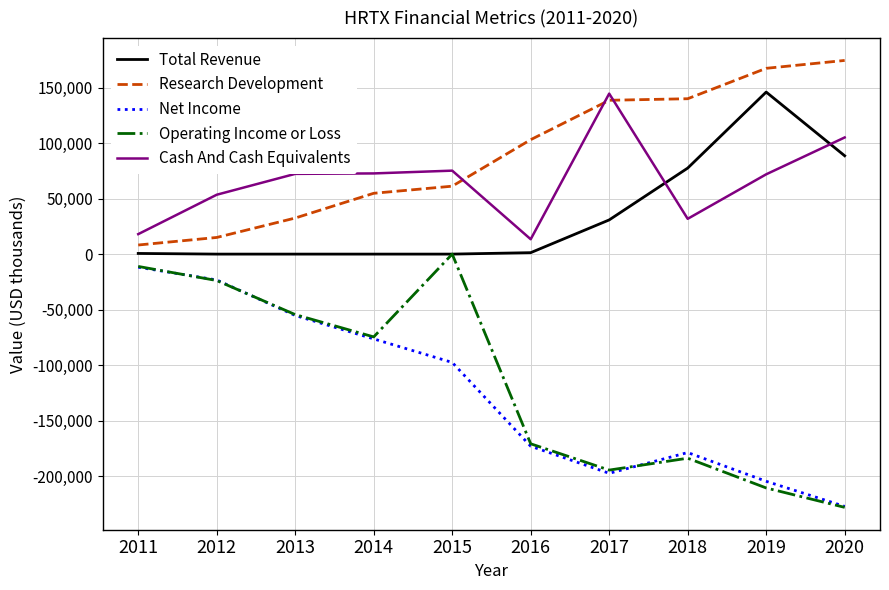

True or false: Cash And Cash Equivalents and Operating Income or Loss cross at least once.

False